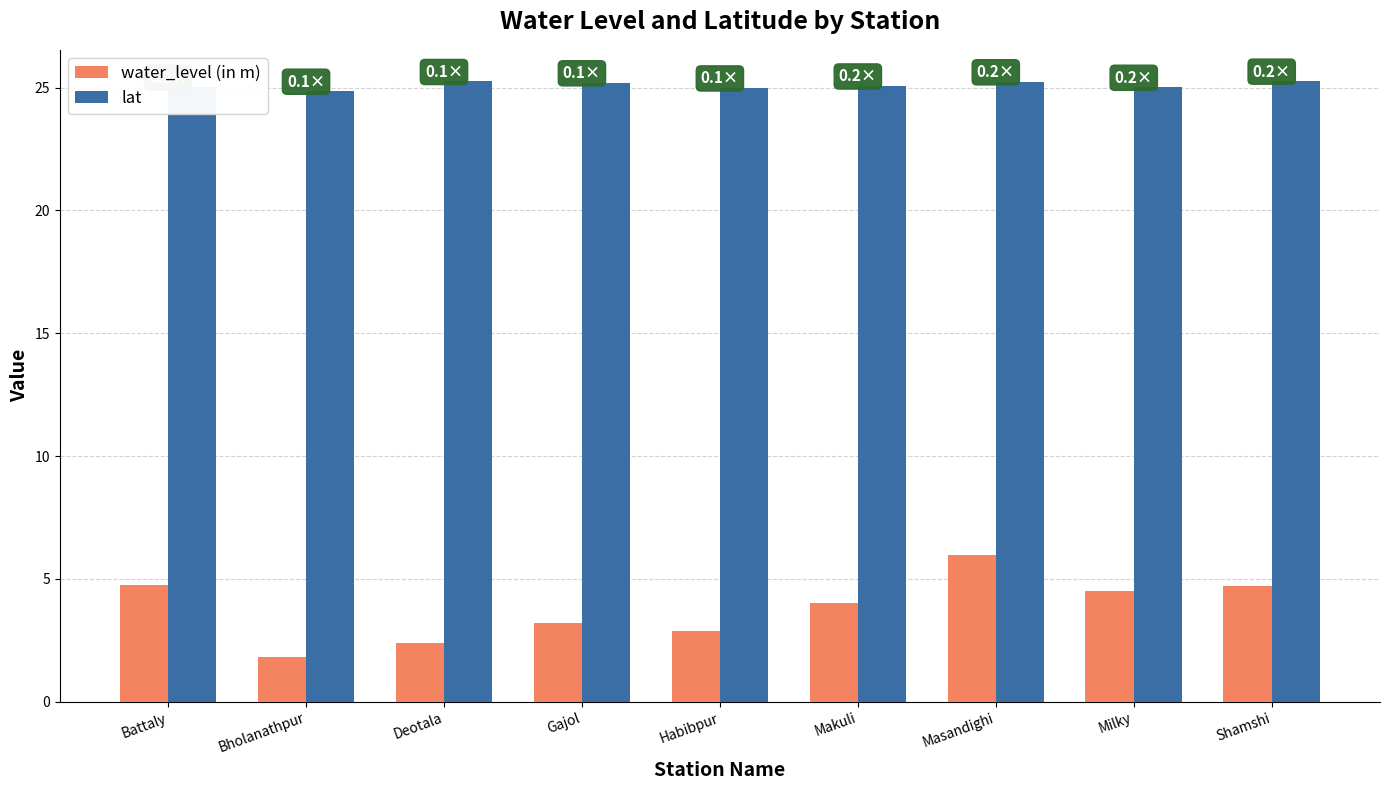

Is the value of lat at Deotala greater than the value of water_level (in m) at Masandighi?

Yes